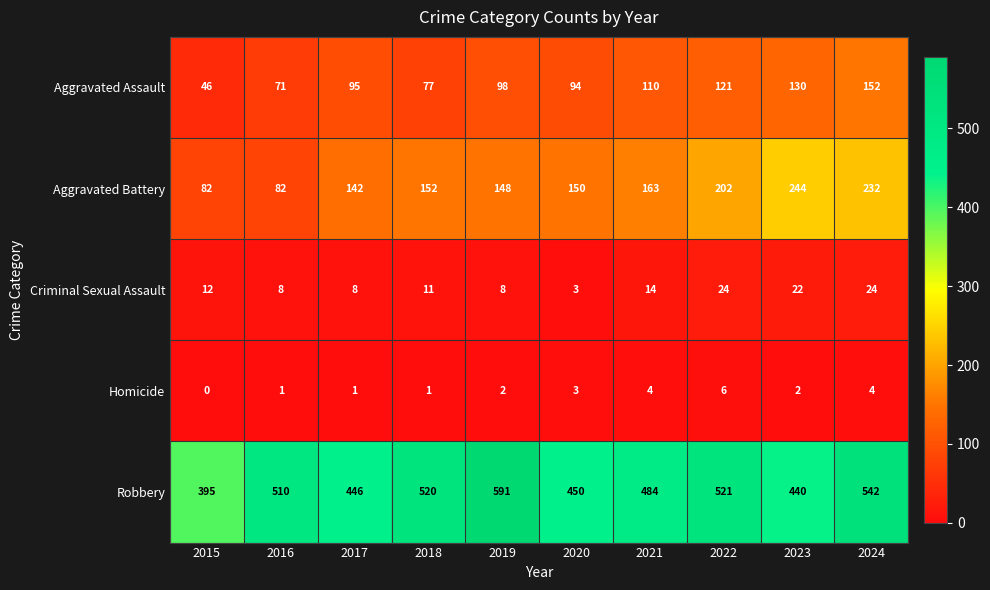

At how many categories does at least one series exceed 94?

10